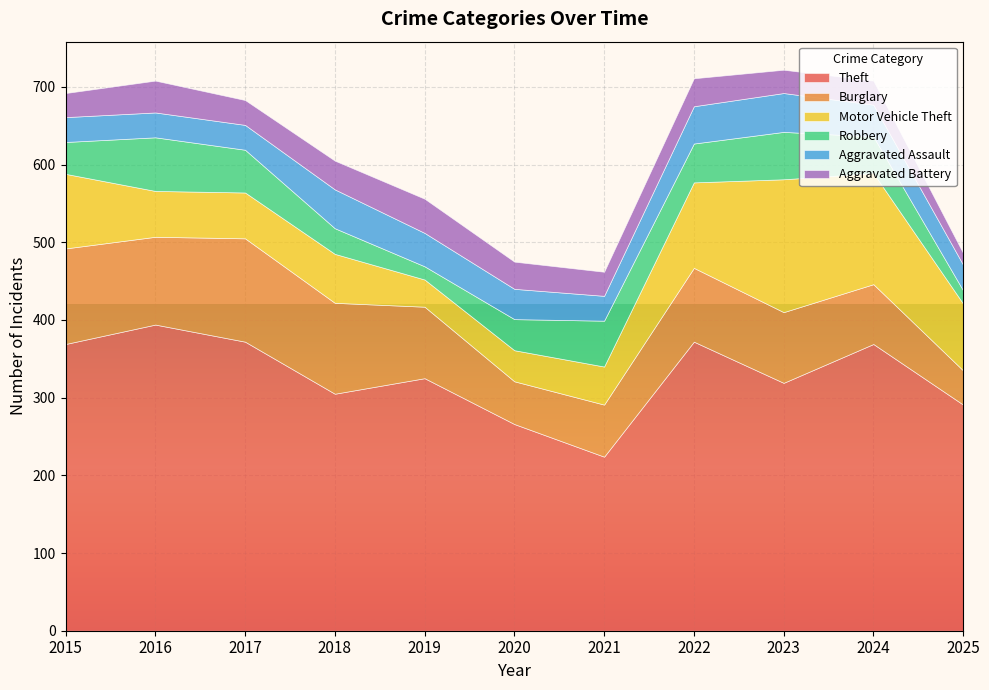

True or false: Theft and Motor Vehicle Theft cross at least once.

False